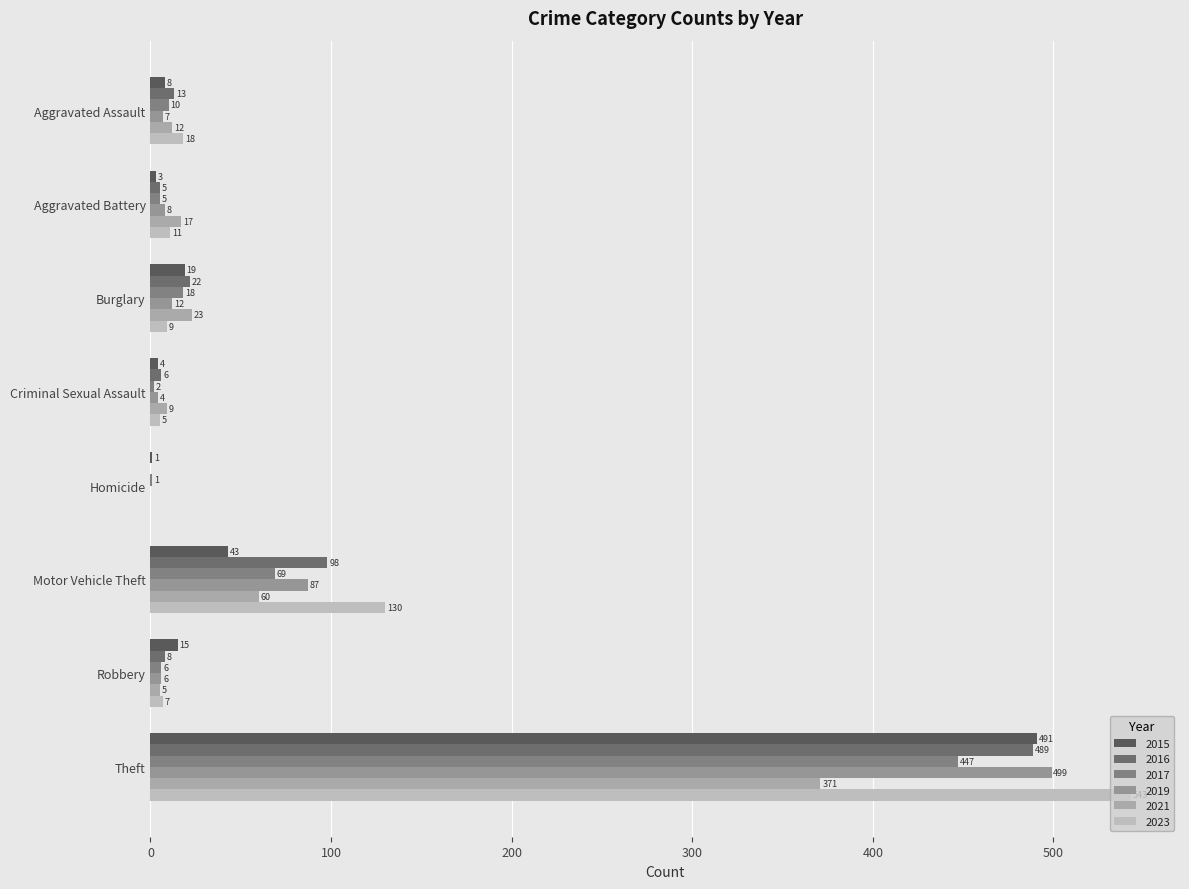

The value of 2021 at Aggravated Battery is 17. True or false?

True